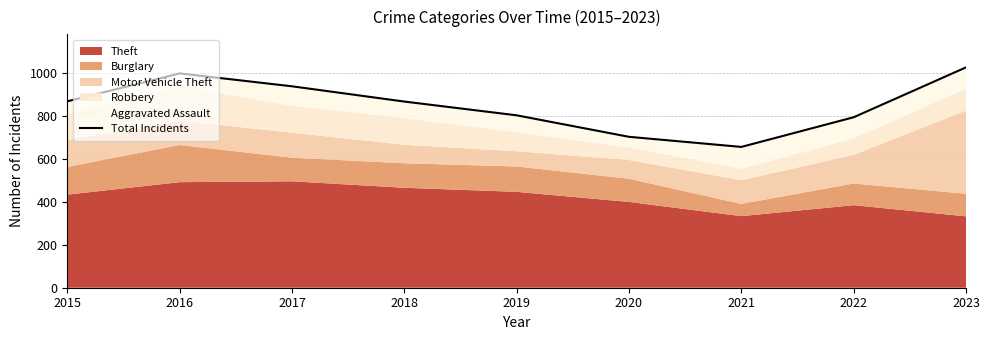

How many interior local valleys (lower than both neighbors) does the data have?

1